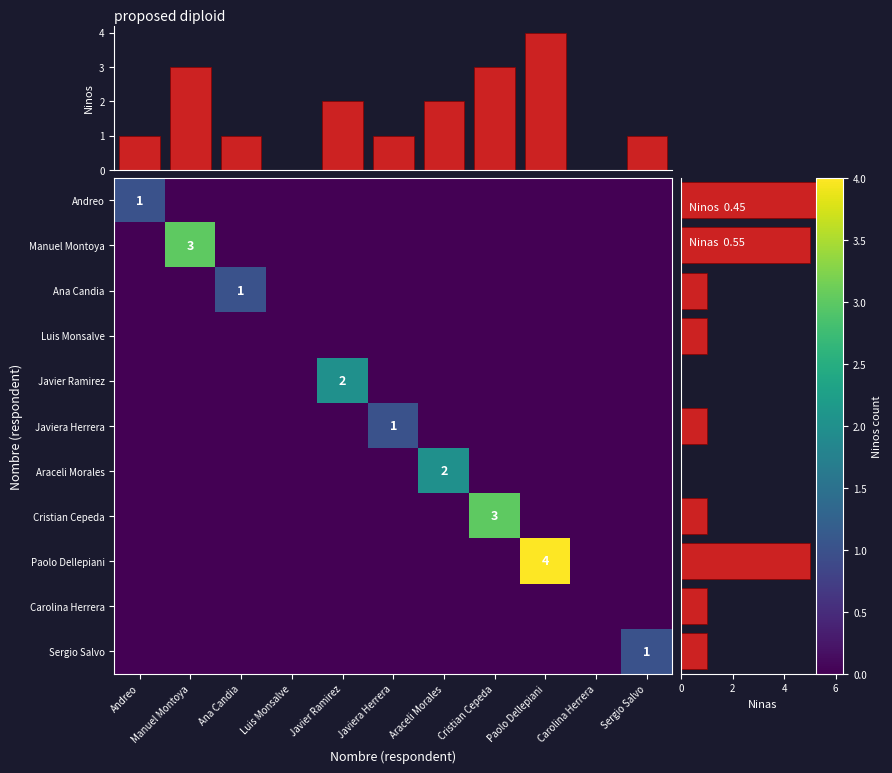

Between Cristian Cepeda and Andreo, which is larger?

Andreo